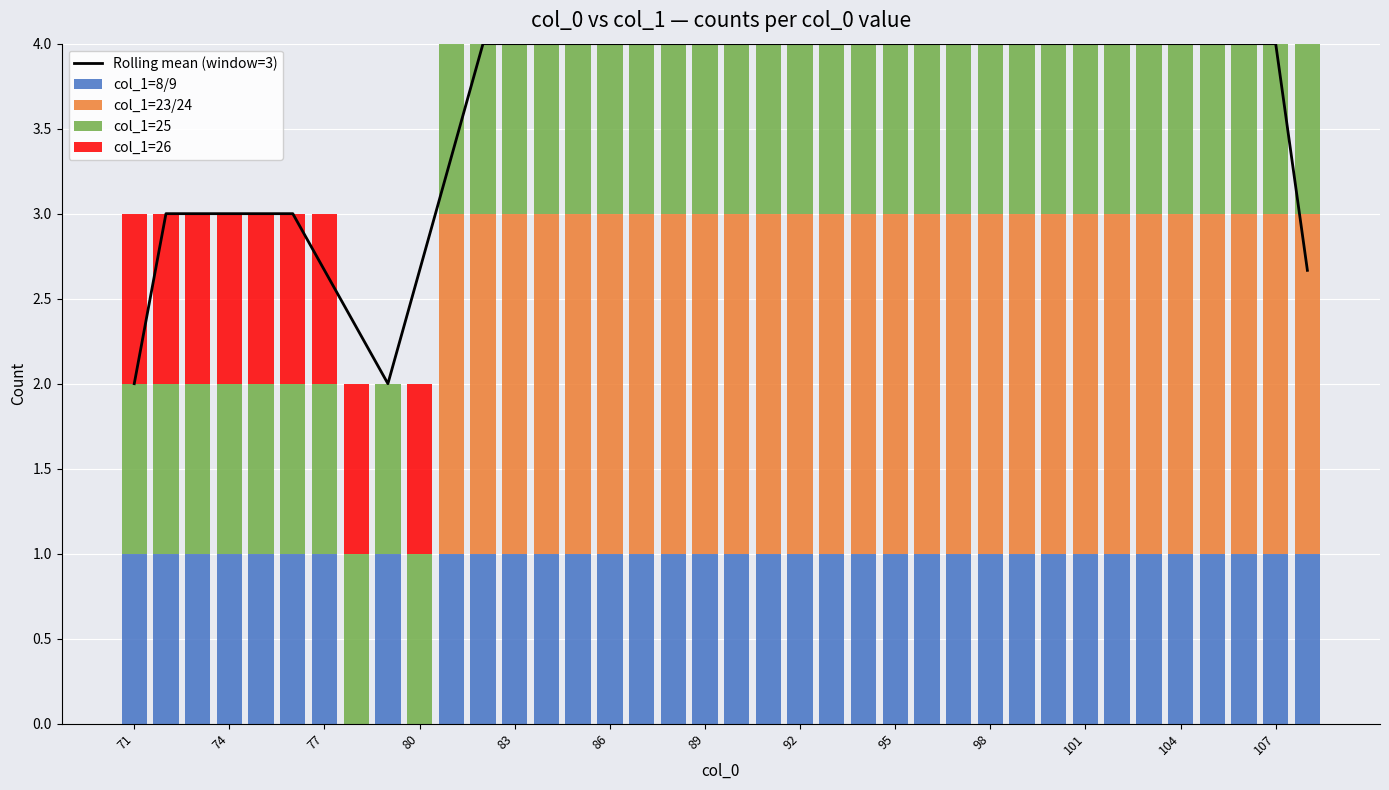

What is the maximum value for Rolling mean (window=3)?

4.0